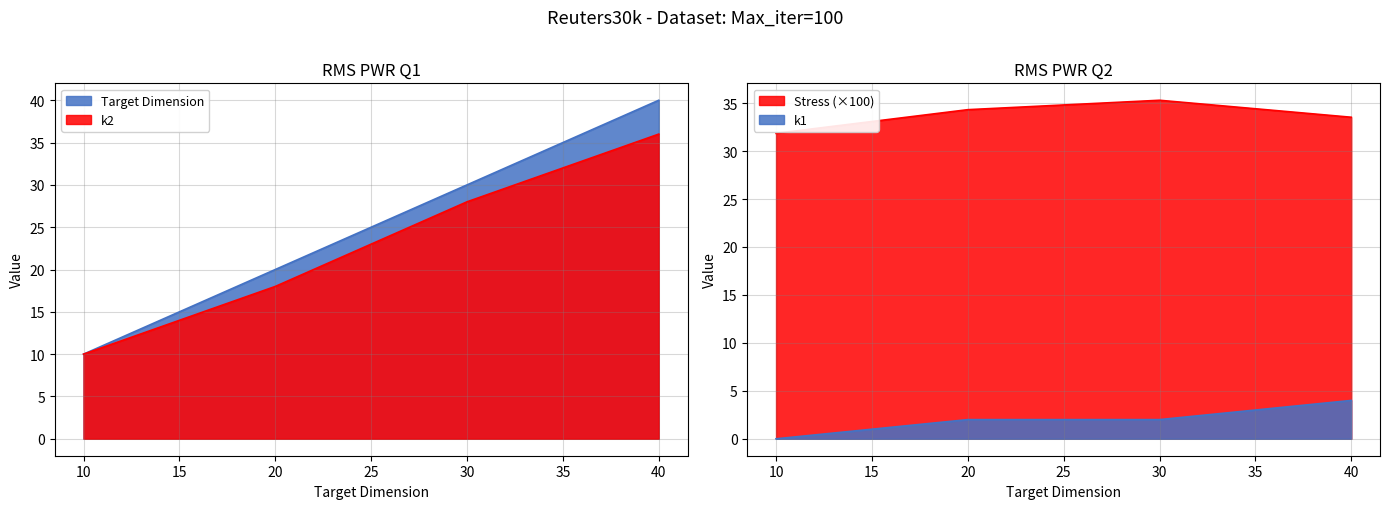

At 20, list the series in order from smallest to largest.

k1, k2, Target Dimension, Stress